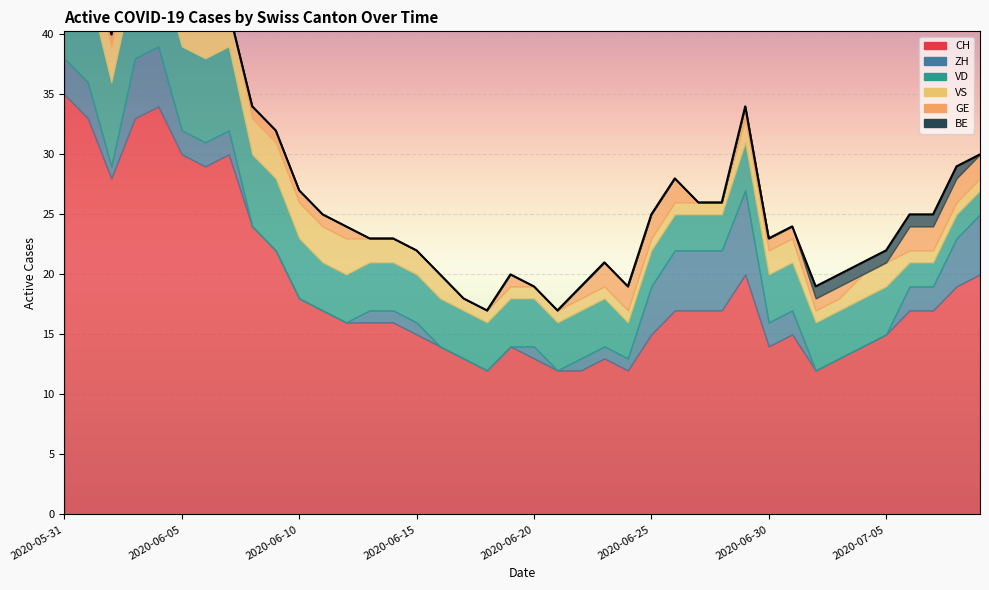

Reading right to left, transcribe all the data shown in this chart.

CH: 2020-07-09=20	2020-07-08=19	2020-07-07=17	2020-07-06=17	2020-07-05=15	2020-07-04=14	2020-07-03=13	2020-07-02=12	2020-07-01=15	2020-06-30=14	2020-06-29=20	2020-06-28=17	2020-06-27=17	2020-06-26=17	2020-06-25=15	2020-06-24=12	2020-06-23=13	2020-06-22=12	2020-06-21=12	2020-06-20=13	2020-06-19=14	2020-06-18=12	2020-06-17=13	2020-06-16=14	2020-06-15=15	2020-06-14=16	2020-06-13=16	2020-06-12=16	2020-06-11=17	2020-06-10=18	2020-06-09=22	2020-06-08=24	2020-06-07=30	2020-06-06=29	2020-06-05=30	2020-06-04=34	2020-06-03=33	2020-06-02=28	2020-06-01=33	2020-05-31=35
ZH: 2020-07-09=5	2020-07-08=4	2020-07-07=2	2020-07-06=2	2020-07-05=0	2020-07-04=0	2020-07-03=0	2020-07-02=0	2020-07-01=2	2020-06-30=2	2020-06-29=7	2020-06-28=5	2020-06-27=5	2020-06-26=5	2020-06-25=4	2020-06-24=1	2020-06-23=1	2020-06-22=1	2020-06-21=0	2020-06-20=1	2020-06-19=0	2020-06-18=0	2020-06-17=0	2020-06-16=0	2020-06-15=1	2020-06-14=1	2020-06-13=1	2020-06-12=0	2020-06-11=0	2020-06-10=0	2020-06-09=0	2020-06-08=0	2020-06-07=2	2020-06-06=2	2020-06-05=2	2020-06-04=5	2020-06-03=5	2020-06-02=1	2020-06-01=3	2020-05-31=3
VD: 2020-07-09=2	2020-07-08=2	2020-07-07=2	2020-07-06=2	2020-07-05=4	2020-07-04=4	2020-07-03=4	2020-07-02=4	2020-07-01=4	2020-06-30=4	2020-06-29=4	2020-06-28=3	2020-06-27=3	2020-06-26=3	2020-06-25=3	2020-06-24=3	2020-06-23=4	2020-06-22=4	2020-06-21=4	2020-06-20=4	2020-06-19=4	2020-06-18=4	2020-06-17=4	2020-06-16=4	2020-06-15=4	2020-06-14=4	2020-06-13=4	2020-06-12=4	2020-06-11=4	2020-06-10=5	2020-06-09=6	2020-06-08=6	2020-06-07=7	2020-06-06=7	2020-06-05=7	2020-06-04=7	2020-06-03=7	2020-06-02=7	2020-06-01=8	2020-05-31=8
VS: 2020-07-09=1	2020-07-08=1	2020-07-07=1	2020-07-06=1	2020-07-05=2	2020-07-04=2	2020-07-03=1	2020-07-02=1	2020-07-01=2	2020-06-30=2	2020-06-29=2	2020-06-28=1	2020-06-27=1	2020-06-26=1	2020-06-25=1	2020-06-24=1	2020-06-23=1	2020-06-22=1	2020-06-21=1	2020-06-20=1	2020-06-19=1	2020-06-18=1	2020-06-17=1	2020-06-16=2	2020-06-15=2	2020-06-14=2	2020-06-13=2	2020-06-12=3	2020-06-11=3	2020-06-10=3	2020-06-09=3	2020-06-08=3	2020-06-07=3	2020-06-06=3	2020-06-05=3	2020-06-04=3	2020-06-03=3	2020-06-02=3	2020-06-01=3	2020-05-31=5
GE: 2020-07-09=2	2020-07-08=2	2020-07-07=2	2020-07-06=2	2020-07-05=0	2020-07-04=0	2020-07-03=1	2020-07-02=1	2020-07-01=1	2020-06-30=1	2020-06-29=1	2020-06-28=0	2020-06-27=0	2020-06-26=2	2020-06-25=2	2020-06-24=2	2020-06-23=2	2020-06-22=1	2020-06-21=0	2020-06-20=0	2020-06-19=1	2020-06-18=0	2020-06-17=0	2020-06-16=0	2020-06-15=0	2020-06-14=0	2020-06-13=0	2020-06-12=1	2020-06-11=1	2020-06-10=1	2020-06-09=1	2020-06-08=1	2020-06-07=0	2020-06-06=0	2020-06-05=1	2020-06-04=1	2020-06-03=1	2020-06-02=1	2020-06-01=0	2020-05-31=0
BE: 2020-07-09=0	2020-07-08=1	2020-07-07=1	2020-07-06=1	2020-07-05=1	2020-07-04=1	2020-07-03=1	2020-07-02=1	2020-07-01=0	2020-06-30=0	2020-06-29=0	2020-06-28=0	2020-06-27=0	2020-06-26=0	2020-06-25=0	2020-06-24=0	2020-06-23=0	2020-06-22=0	2020-06-21=0	2020-06-20=0	2020-06-19=0	2020-06-18=0	2020-06-17=0	2020-06-16=0	2020-06-15=0	2020-06-14=0	2020-06-13=0	2020-06-12=0	2020-06-11=0	2020-06-10=0	2020-06-09=0	2020-06-08=0	2020-06-07=0	2020-06-06=0	2020-06-05=0	2020-06-04=0	2020-06-03=0	2020-06-02=0	2020-06-01=1	2020-05-31=1